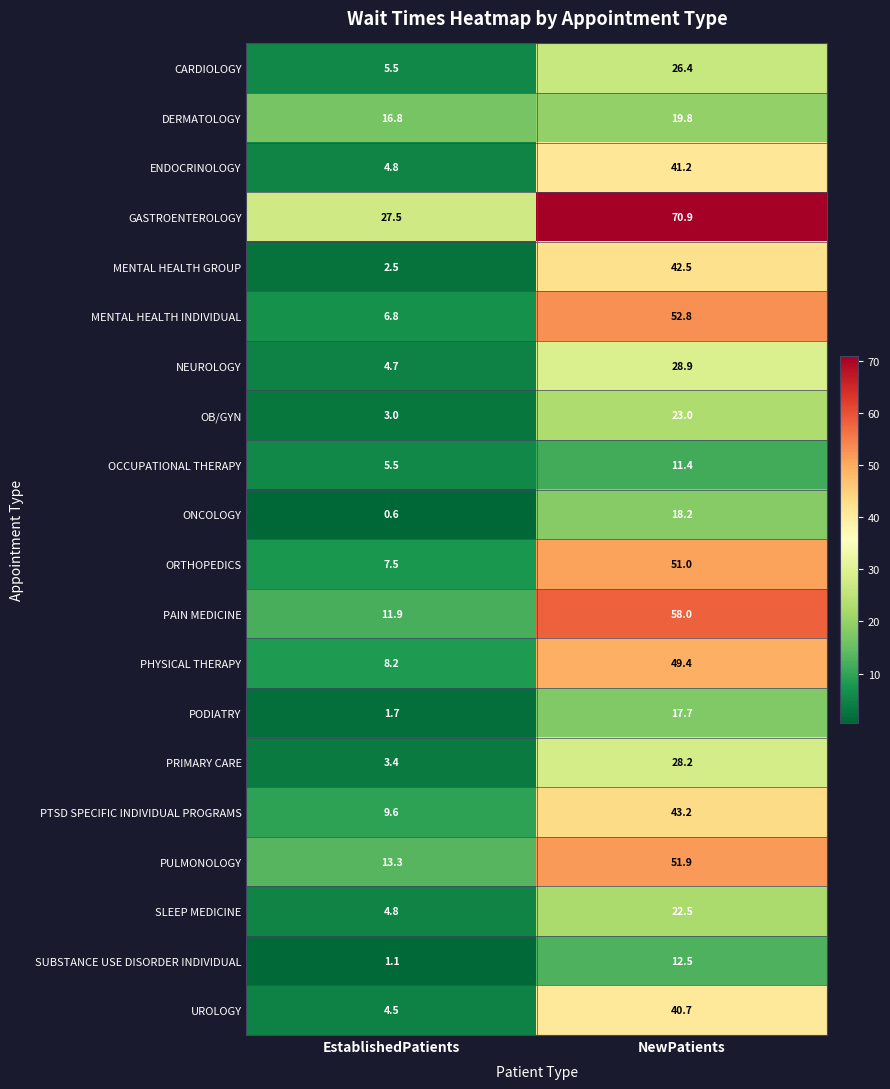

At which label is SLEEP MEDICINE closest to 13?

EstablishedPatients